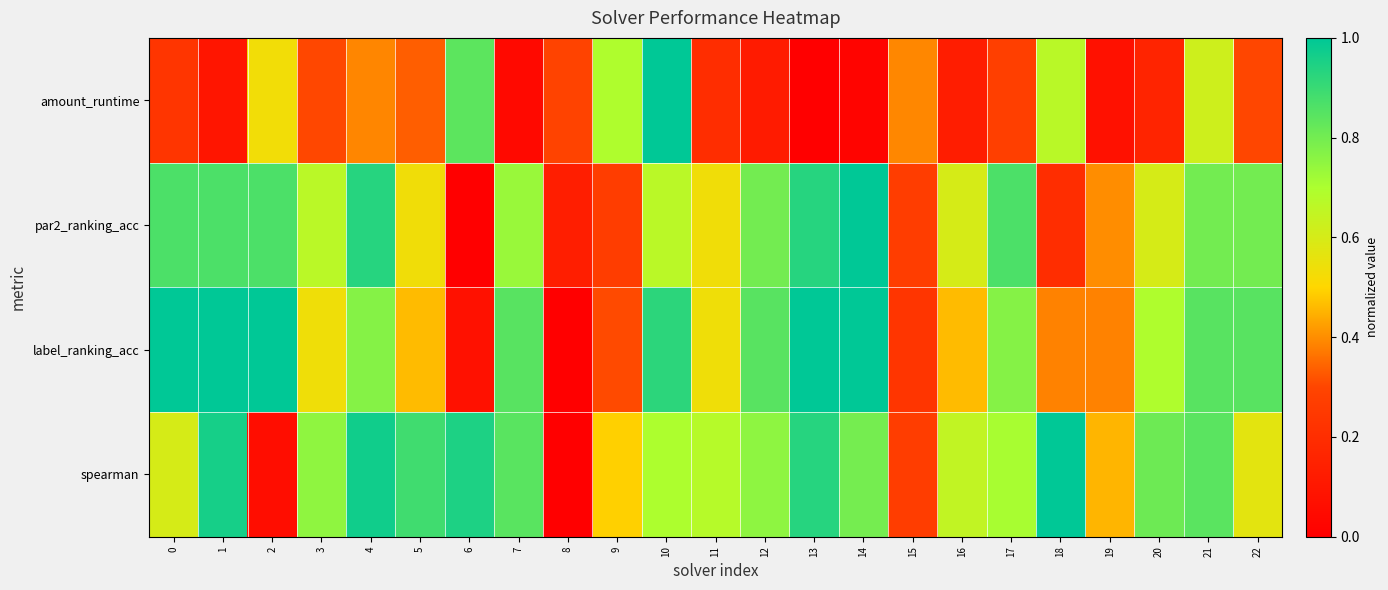

Reading right to left, transcribe all the data shown in this chart.

amount_runtime: 22=0.3	21=0.6	20=0.2	19=0.1	18=0.7	17=0.3	16=0.1	15=0.4	14=0.0	13=0.0	12=0.1	11=0.2	10=1.0	9=0.7	8=0.3	7=0.0	6=0.8	5=0.3	4=0.4	3=0.3	2=0.5	1=0.1	0=0.2
par2_ranking_acc: 22=0.8	21=0.8	20=0.6	19=0.4	18=0.2	17=0.9	16=0.6	15=0.3	14=1.0	13=0.9	12=0.8	11=0.5	10=0.7	9=0.3	8=0.1	7=0.7	6=0.0	5=0.5	4=0.9	3=0.7	2=0.9	1=0.9	0=0.9
label_ranking_acc: 22=0.8	21=0.8	20=0.7	19=0.4	18=0.4	17=0.8	16=0.5	15=0.2	14=1.0	13=1.0	12=0.8	11=0.5	10=0.9	9=0.3	8=0.0	7=0.8	6=0.1	5=0.5	4=0.8	3=0.5	2=1.0	1=1.0	0=1.0
spearman: 22=0.6	21=0.8	20=0.8	19=0.5	18=1.0	17=0.7	16=0.6	15=0.3	14=0.8	13=0.9	12=0.8	11=0.7	10=0.7	9=0.5	8=0.0	7=0.8	6=0.9	5=0.9	4=1.0	3=0.8	2=0.1	1=1.0	0=0.6